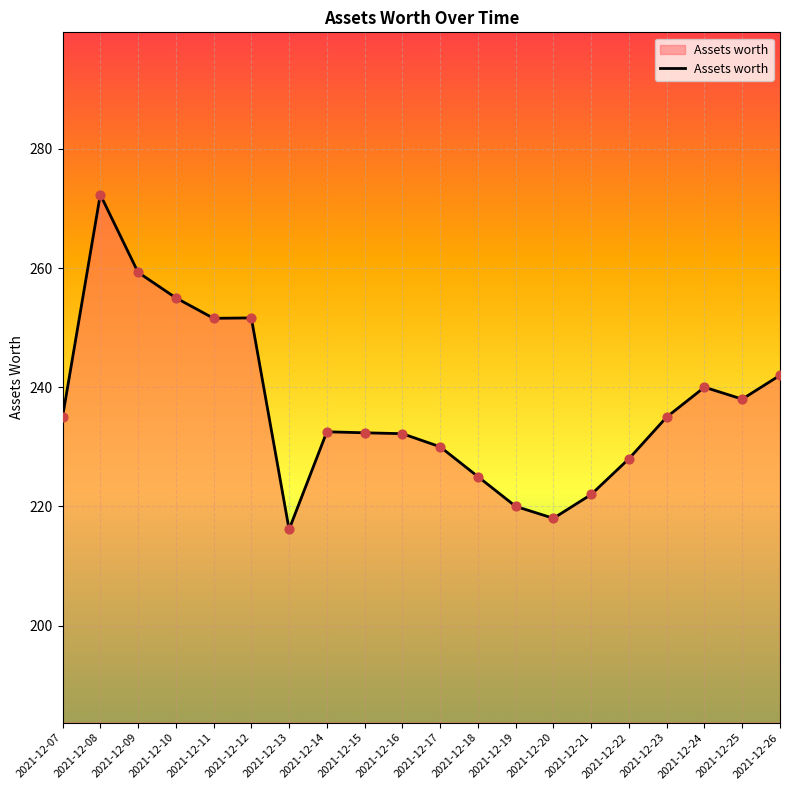

What is the ratio of the value at 2021-12-14 to the value at 2021-12-16?

1.0